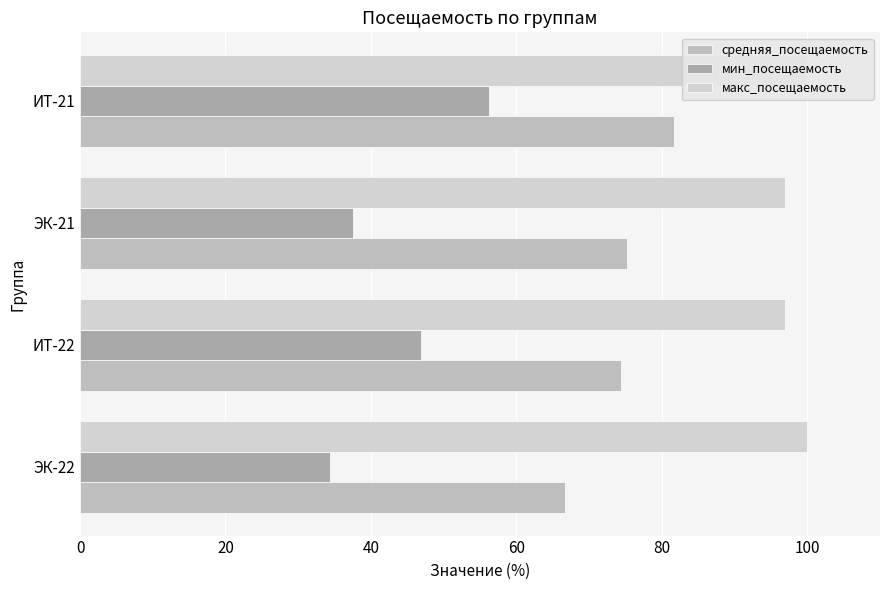

What is the maximum value for мин_посещаемость?

56.2